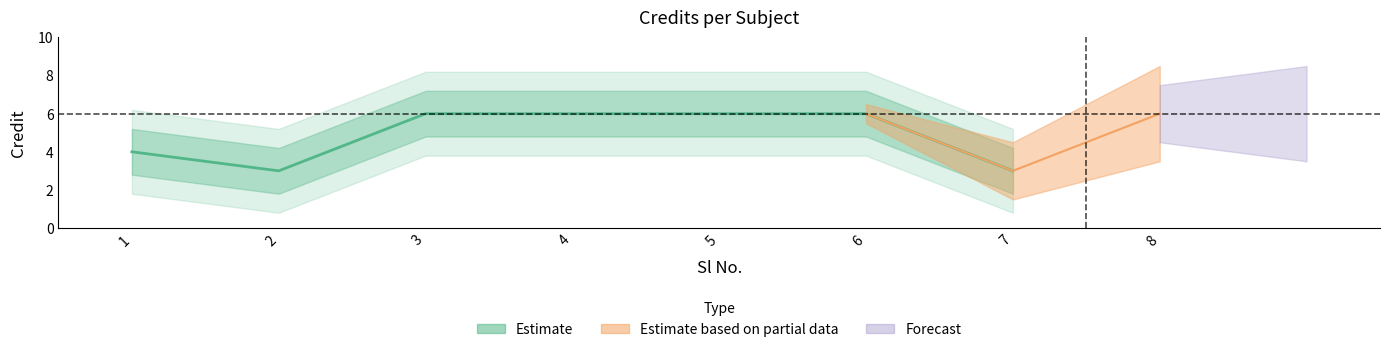

Reading left to right, what are all the values shown in this chart?

4	3	6	6	6	6	3	6